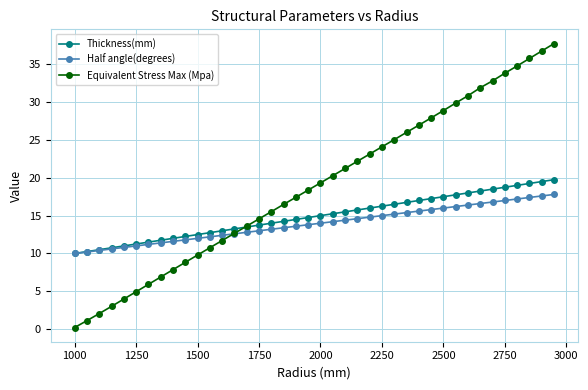

What is the sum of all Equivalent Stress Max (Mpa) values?

755.1